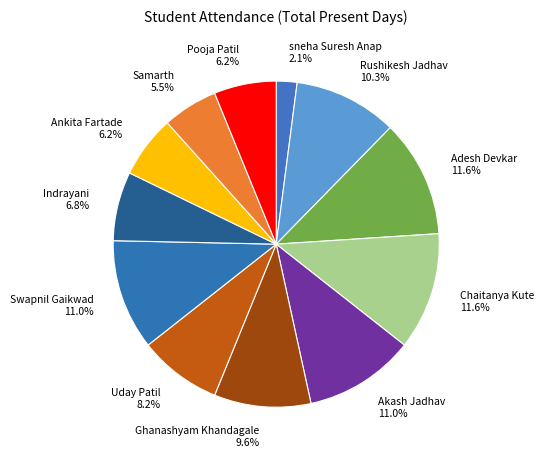

Does any single category account for the majority?

No